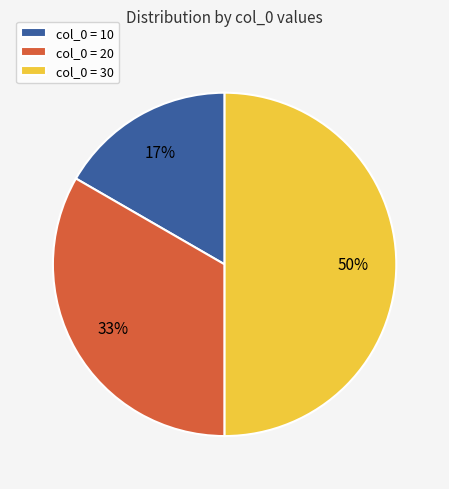

What percentage is the col_0 = 20 slice, to the nearest percent?

33%